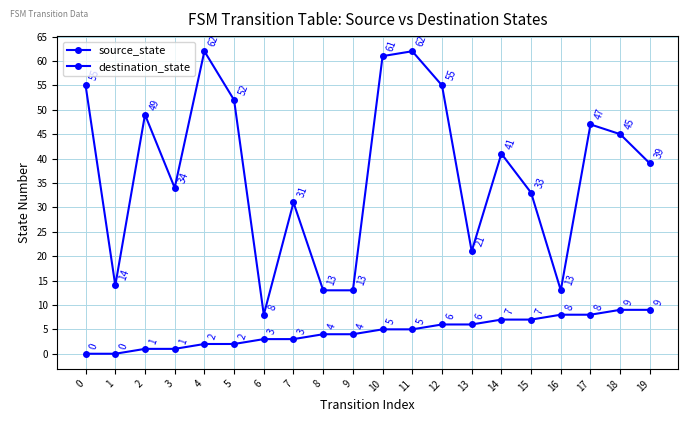

At which label does source_state first exceed 5?

12